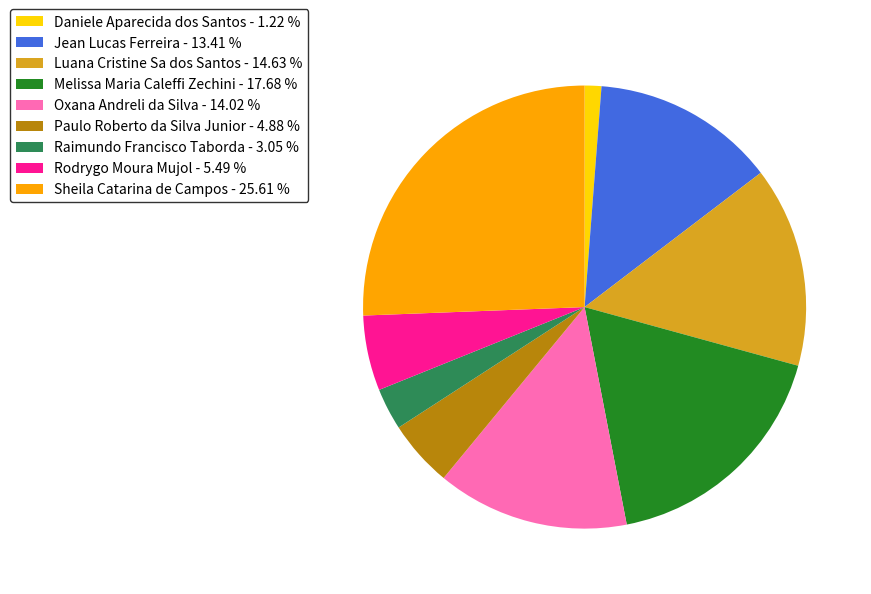

True or false: Oxana Andreli da Silva accounts for 22% of the total.

False